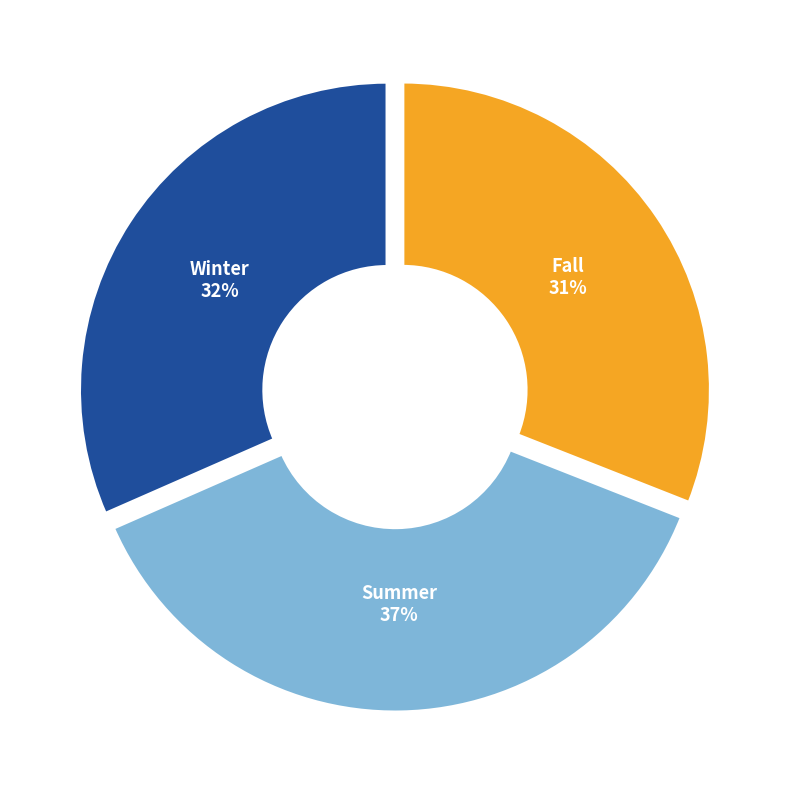

How many slices are in this pie chart?

3